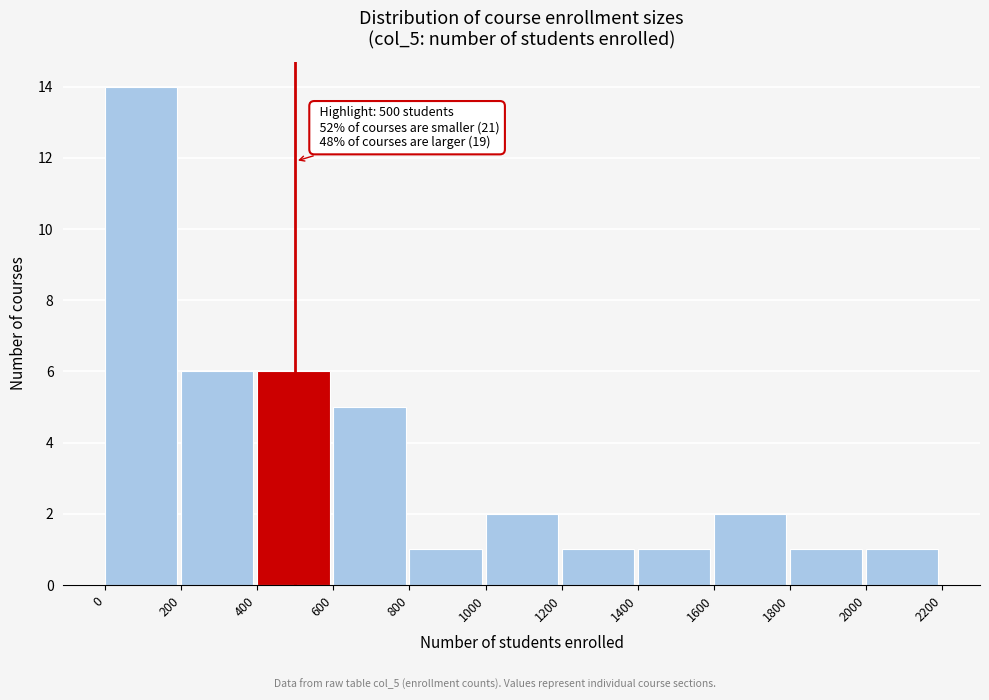

Which range on the x-axis has the tallest bar?

0 to 200